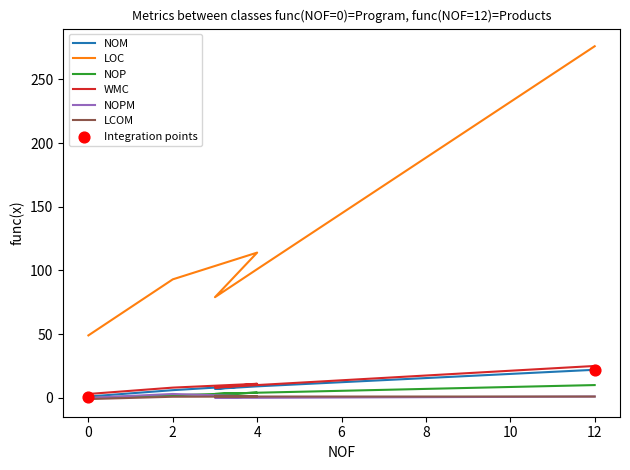

Which series has the widest spread of Y values?

LOC